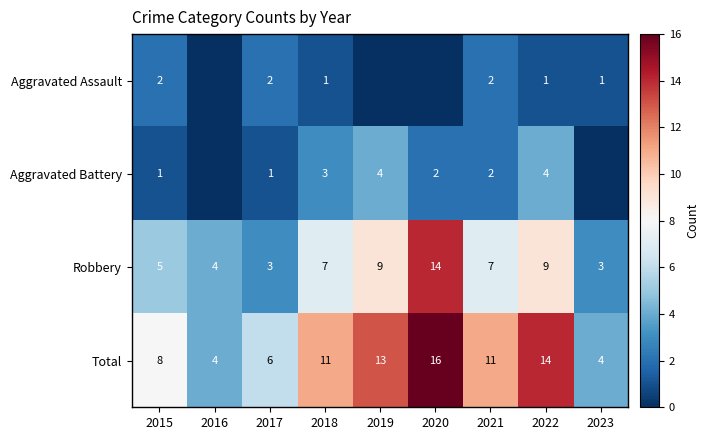

Read the Robbery value at 2015, to the nearest 5.

5